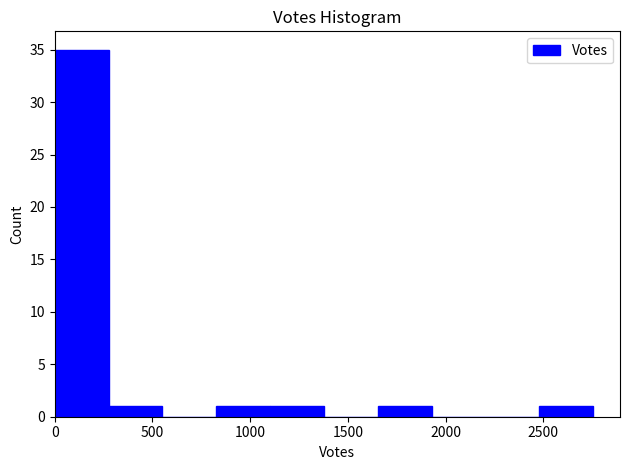

Reading left to right, list every bar in this chart as the range it spans on the x-axis followed by its height. Neither the bar edges nor the heights are printed on the chart, so give them approximately, as read against the axes.

0 to 300: 35
300 to 550: 1
550 to 850: 0
850 to 1100: 1
1100 to 1400: 1
1400 to 1650: 0
1650 to 1950: 1
1950 to 2200: 0
2200 to 2500: 0
2500 to 2750: 1